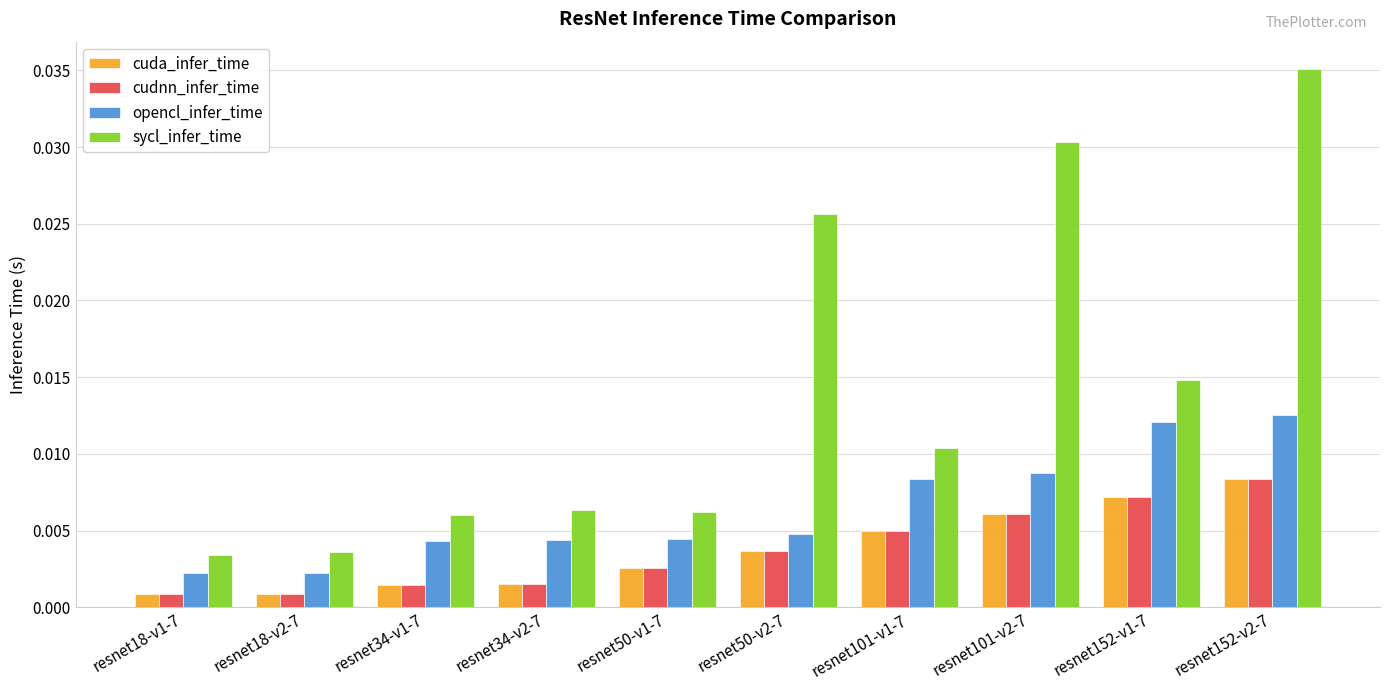

At which category does the chart reach its peak across all series?

resnet152-v2-7